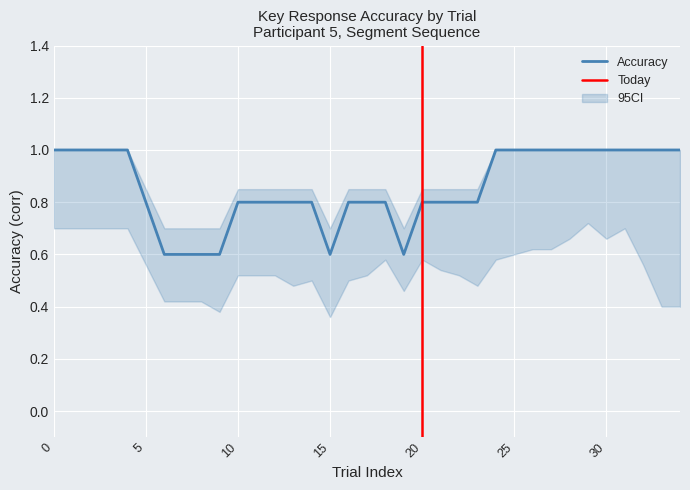

What is the value of the key_resp.corr point at the 5th from the left?

1.0